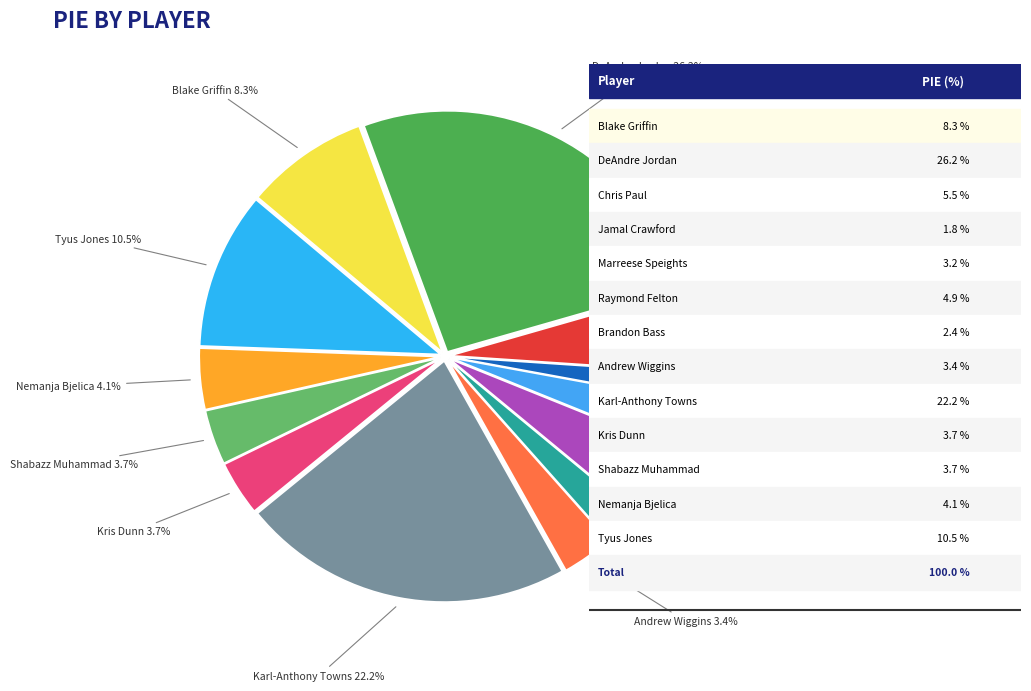

How many segments does this pie chart have?

13